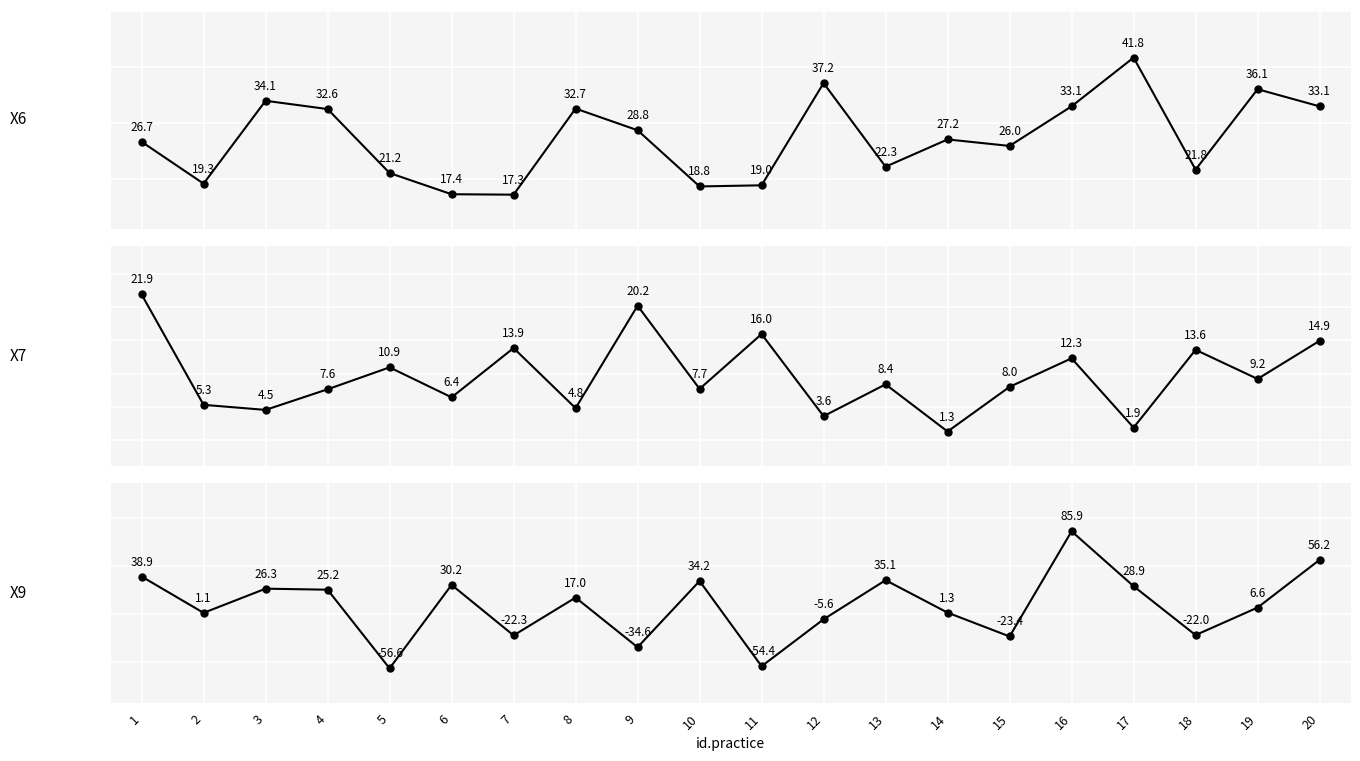

List the series in order of their peak value, highest first.

X9, X6, X7